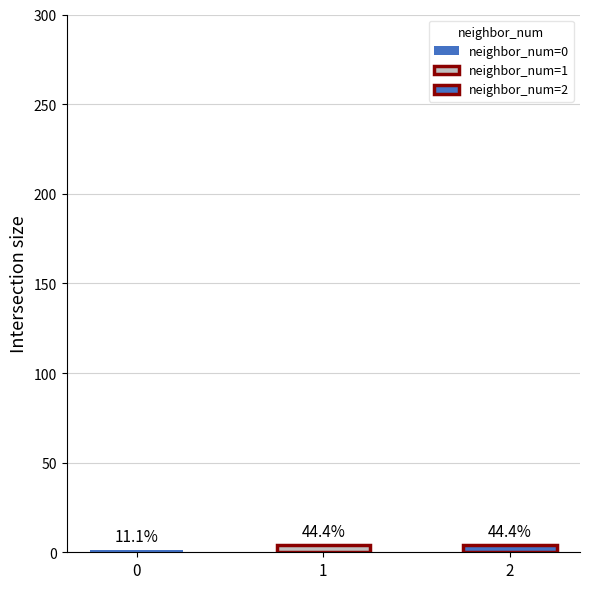

What is the label of the 2nd bar from the left?

1